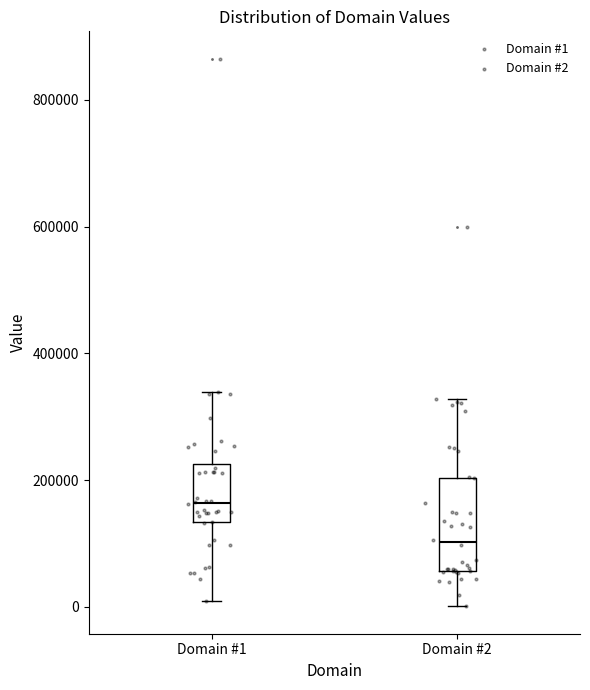

Where does the median line of the box for Domain #2 sit on the y-axis? The values are not printed on the chart, so give them approximately, as read against the axis.

100000